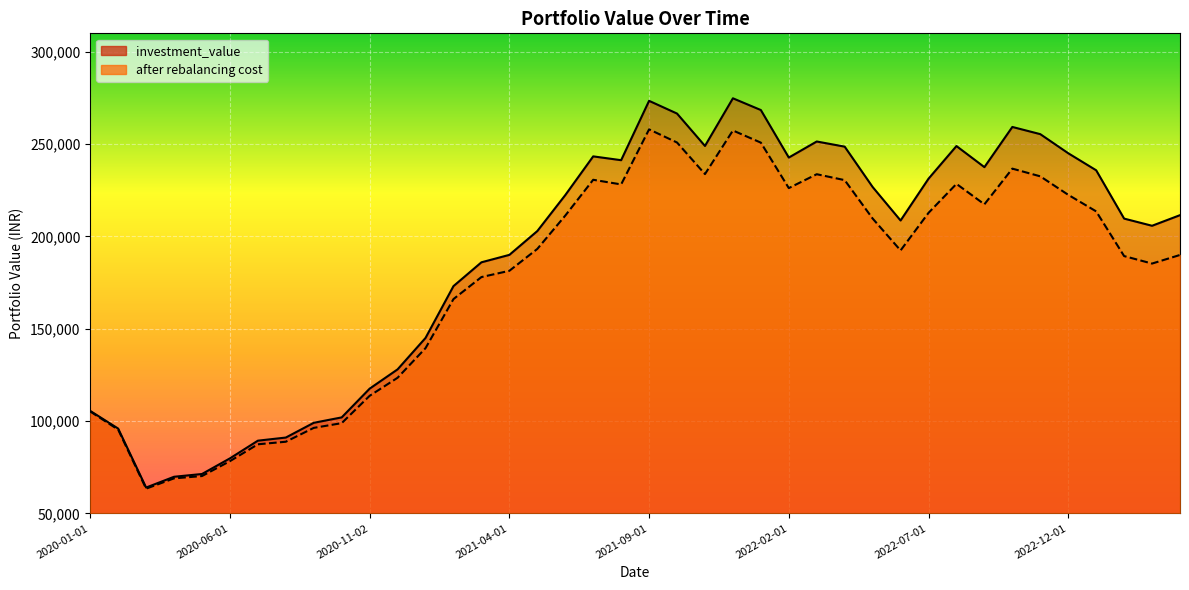

What is the label of the 12th point from the right?

2022-05-02